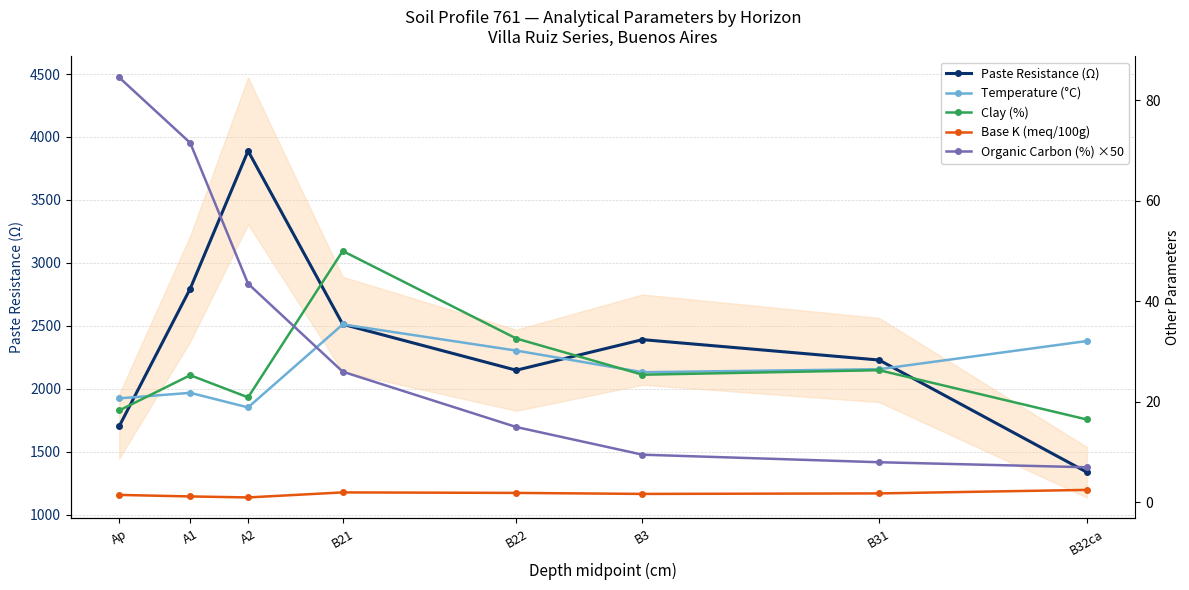

What is the smallest value displayed?

1.0